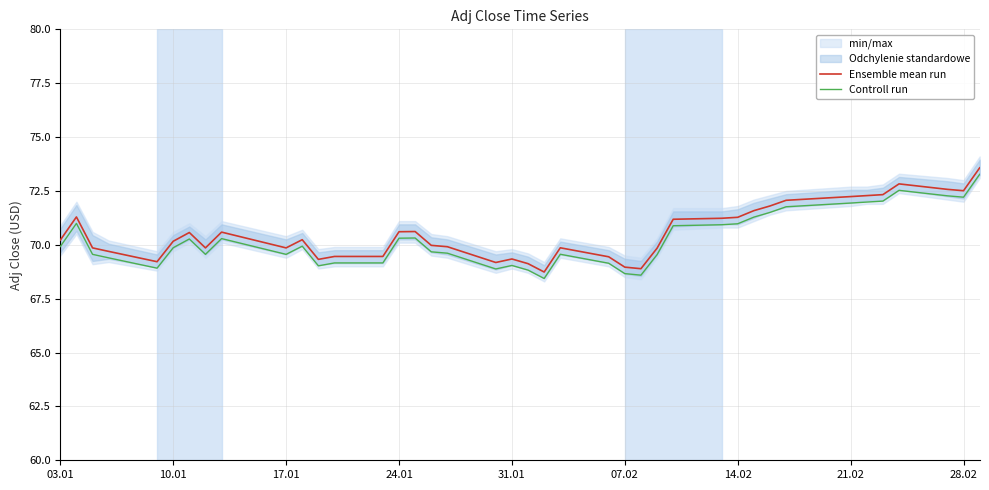

At which label does Controll run first exceed 69?

03.01